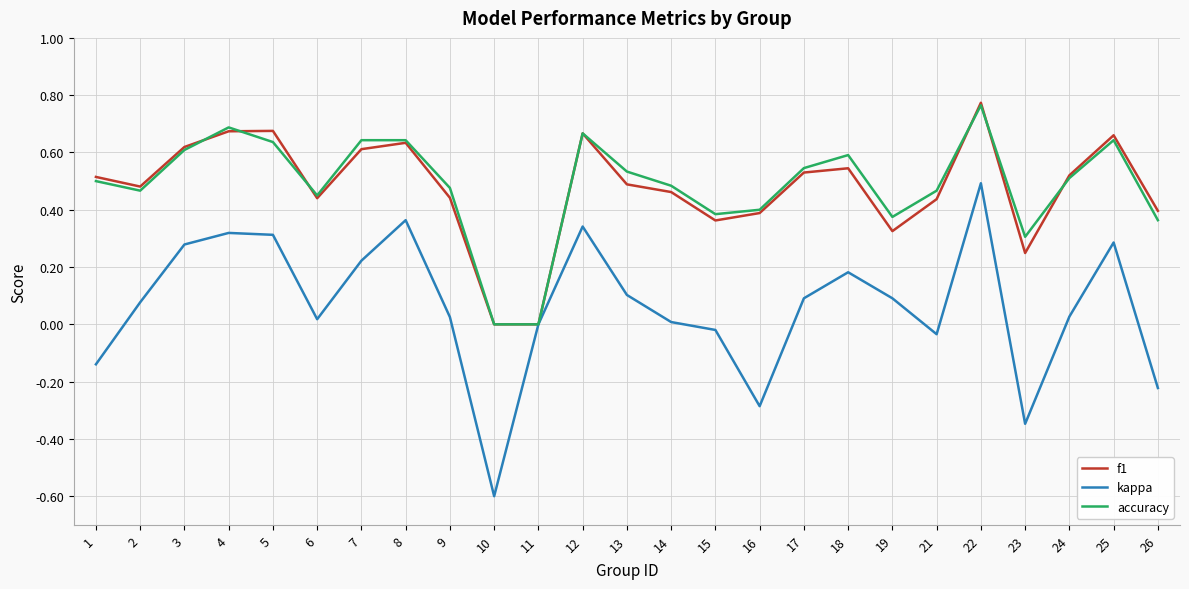

What are all the series names shown in the legend?

f1, kappa, accuracy